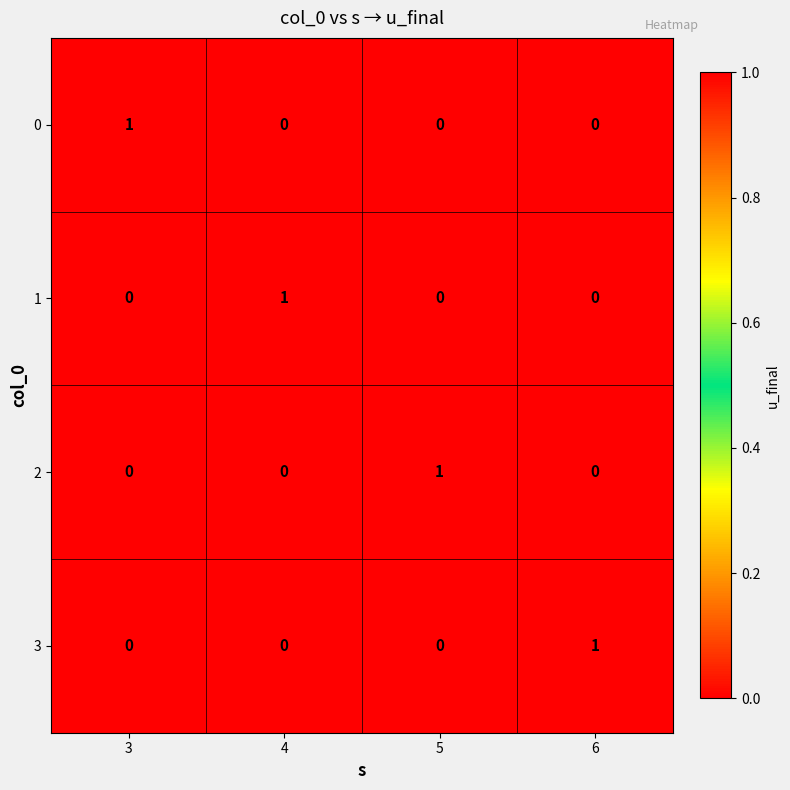

Which category has the highest value in the 1 series?

4